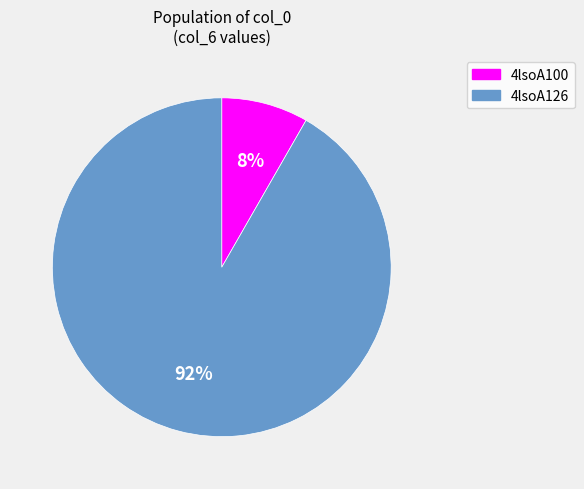

How many slices are in this pie chart?

2